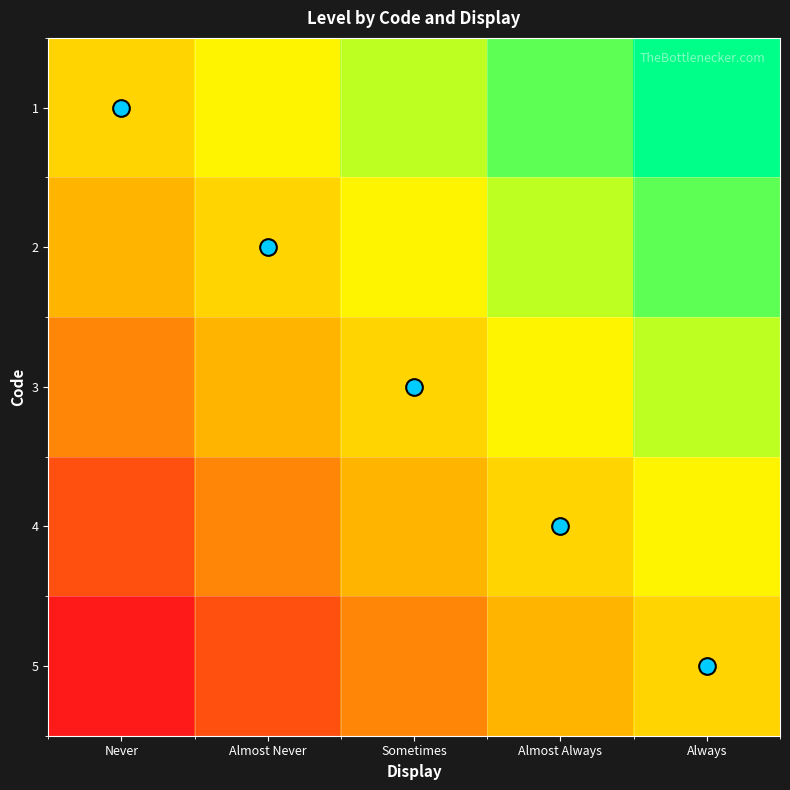

What is the total value across all series at Always?

2.5